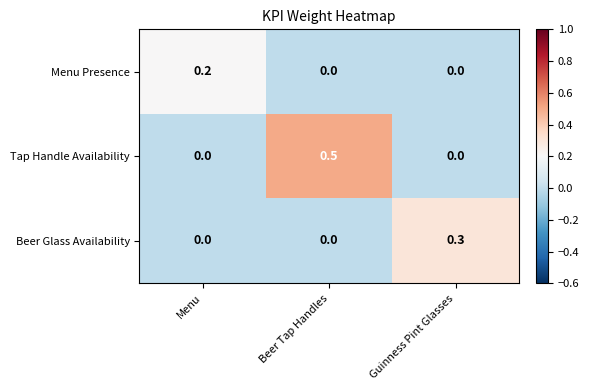

Count the Tap Handle Availability values in the range 0 to 1.

3